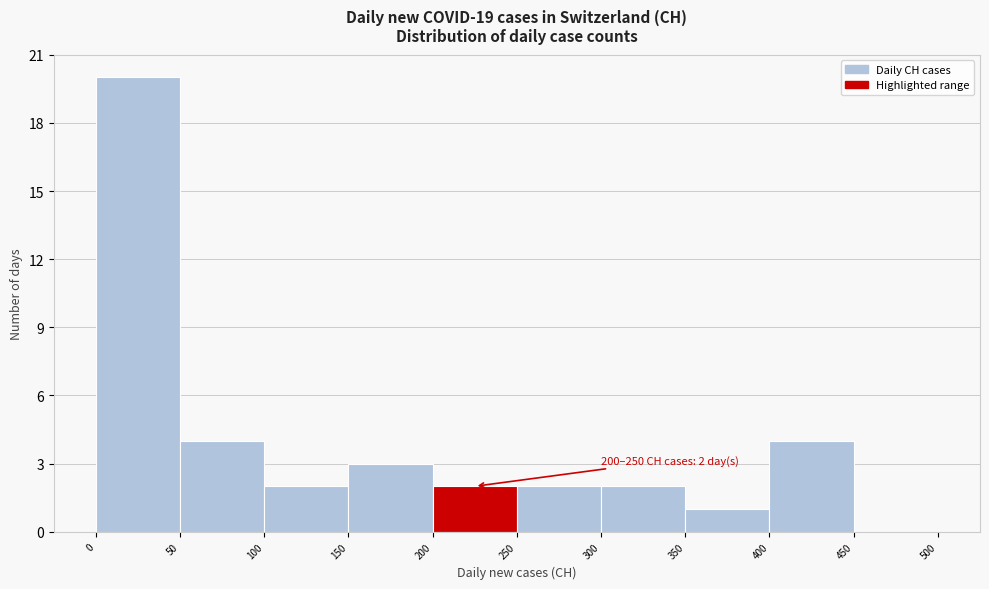

Over which range of the x-axis is the bar tallest?

0 to 50